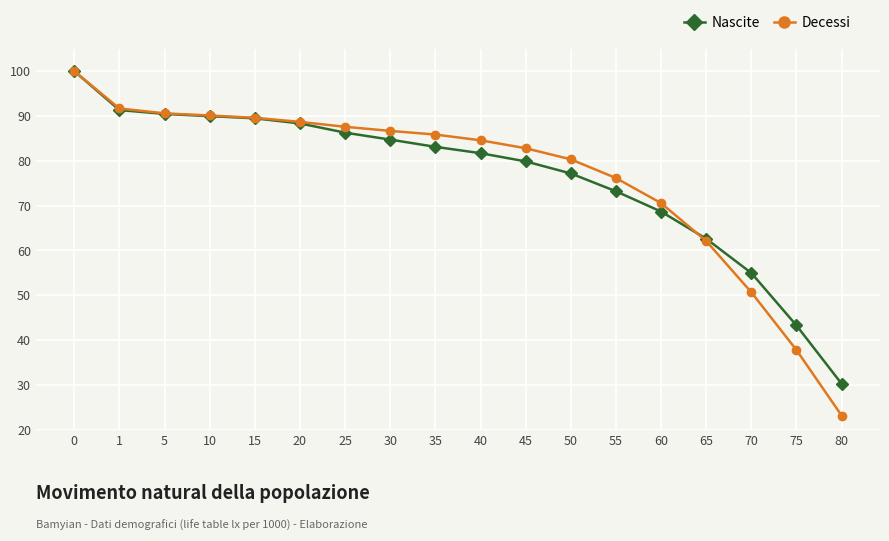

What are all the series names shown in the legend?

Nascite, Decessi